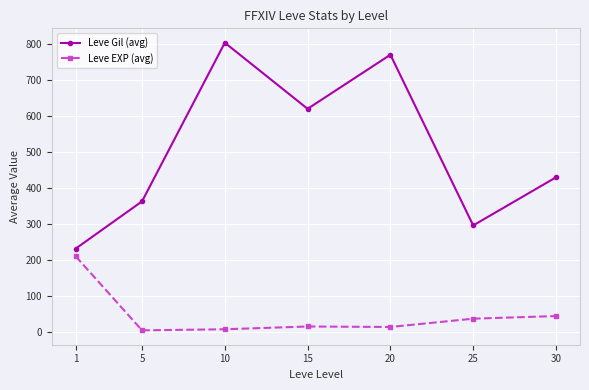

At 30, list the series in order from largest to smallest.

Leve Gil (avg), Leve EXP (avg)